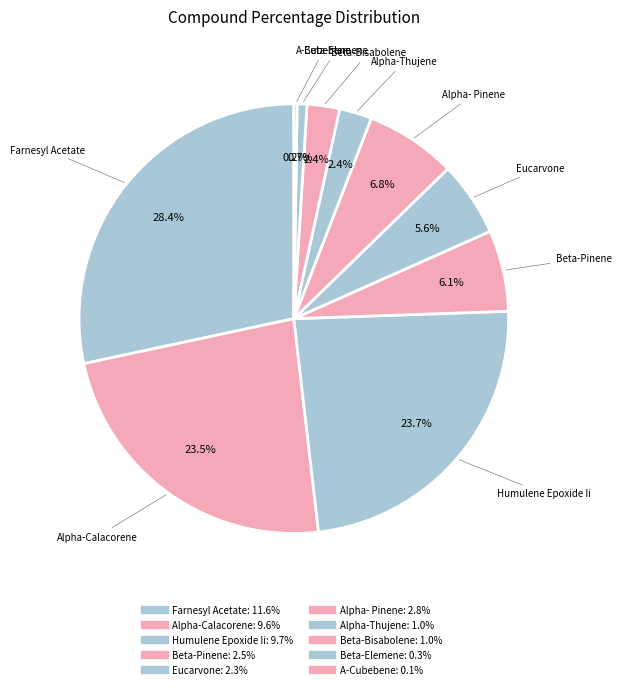

To the nearest percent, what portion does Alpha-Calacorene represent?

23%